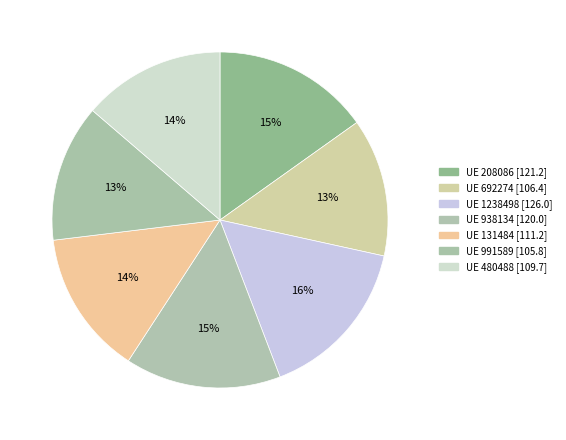

Count the number of slices in the pie.

7